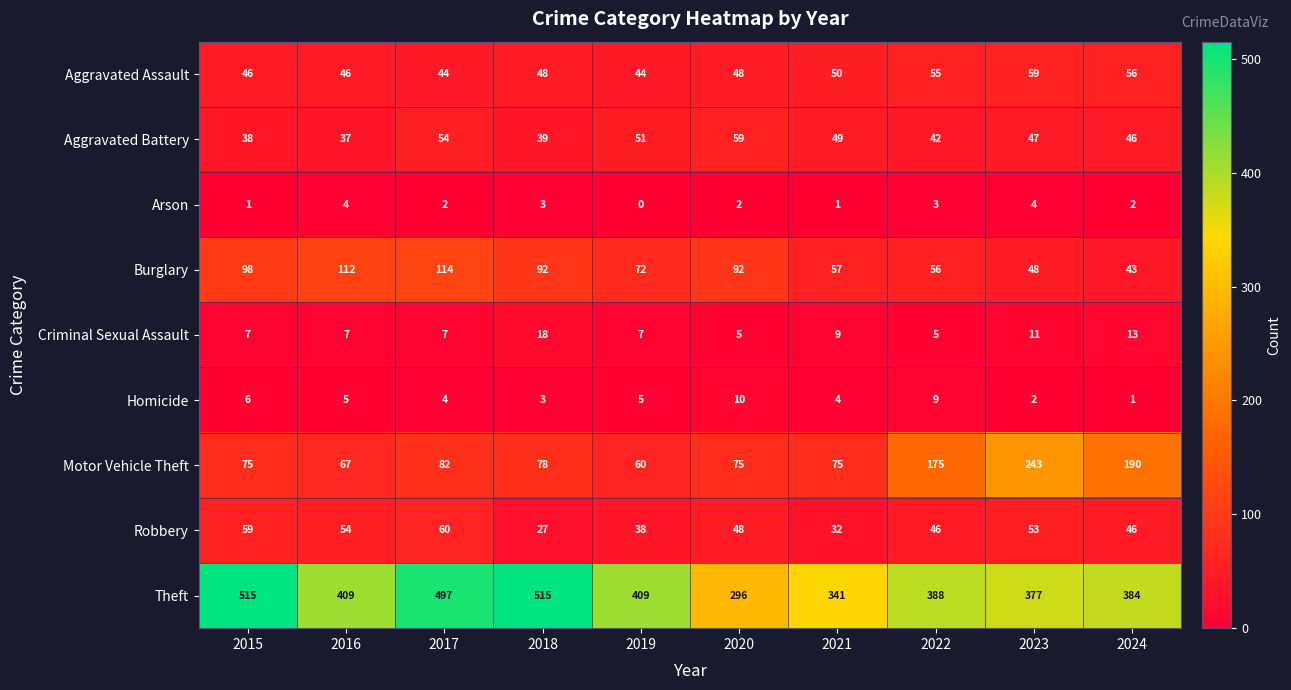

What is the difference between the second highest and minimum values in the Aggravated Assault series?

12